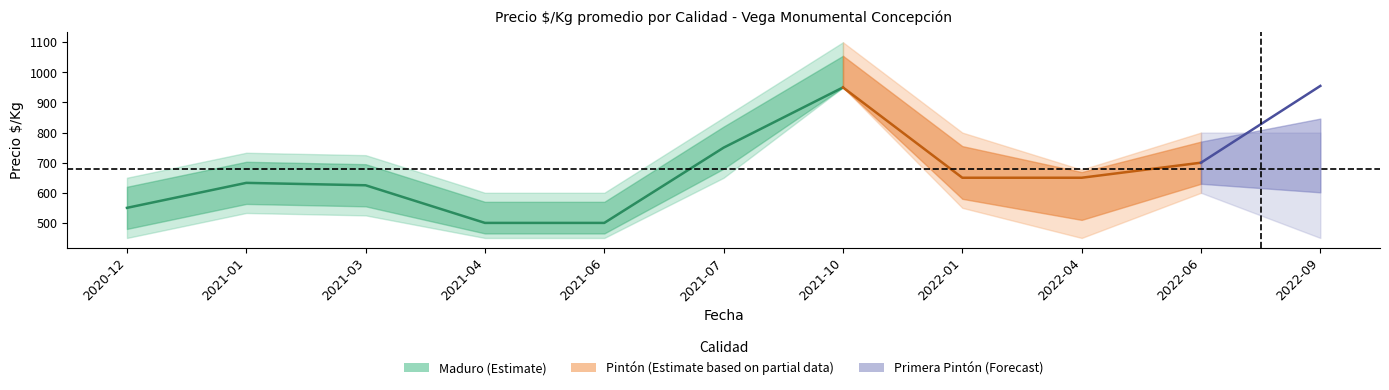

What are all the series names shown in the legend?

Maduro, Pintón, Primera Pintón